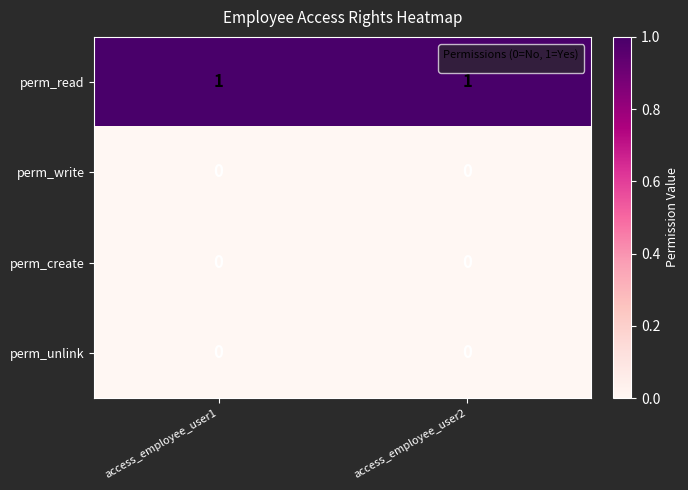

Which label corresponds to the smallest value in the chart?

access_employee_user1